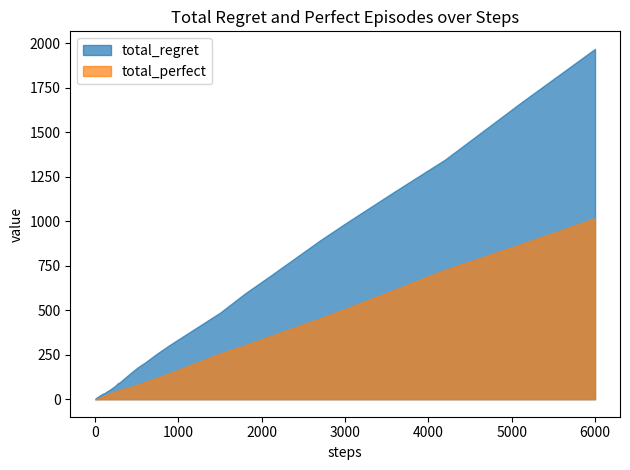

True or false: total_regret and total_perfect cross at least once.

False